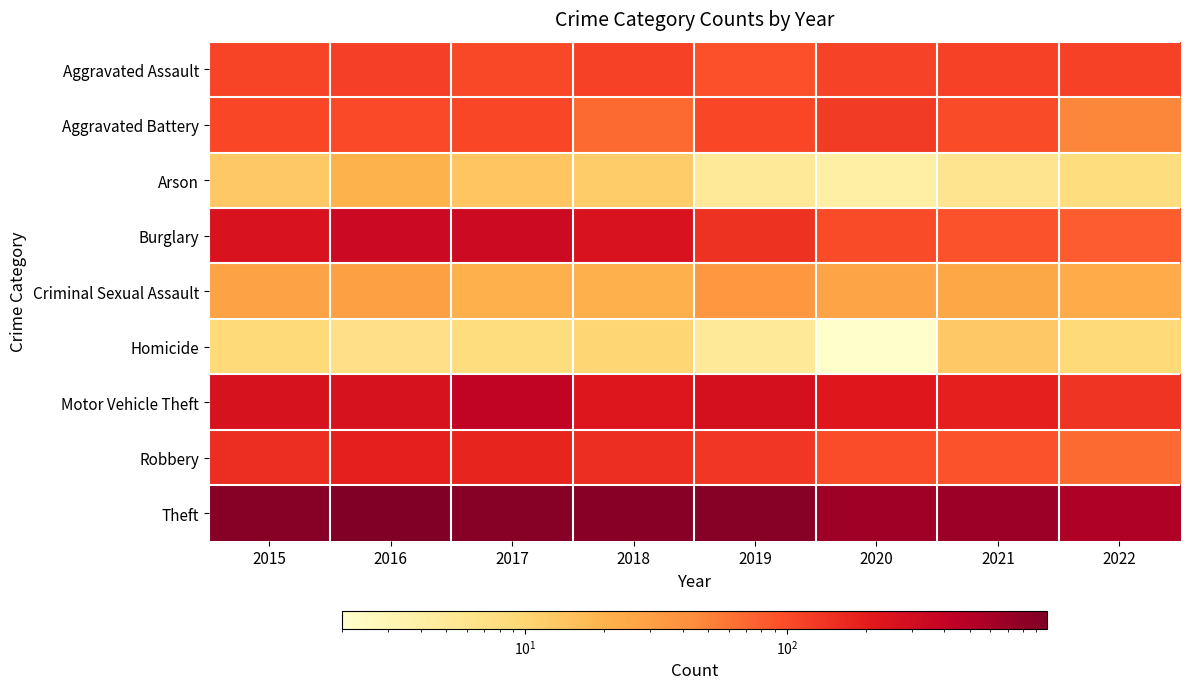

List the series in order of their peak value, lowest first.

Homicide, Arson, Criminal Sexual Assault, Aggravated Assault, Aggravated Battery, Robbery, Burglary, Motor Vehicle Theft, Theft